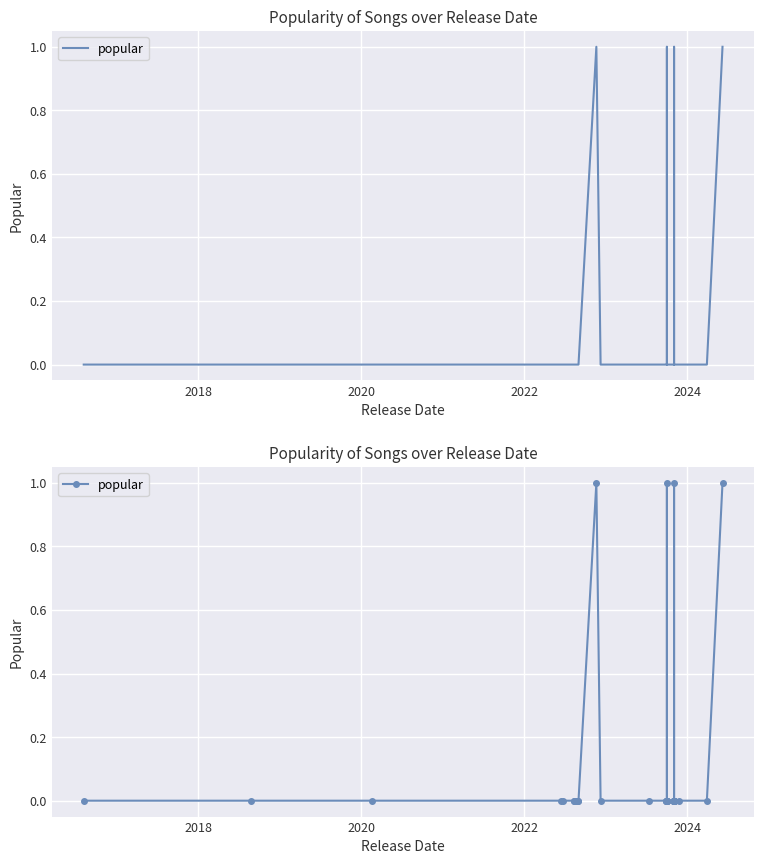

Reading left to right, list all the values displayed in this chart.

0	0	0	0	0	0	0	0	0	0	0	0	1	0	0	0	0	0	0	1	0	0	0	0	0	0	0	0	0	0	0	0	0	0	1	0	0	0	0	1